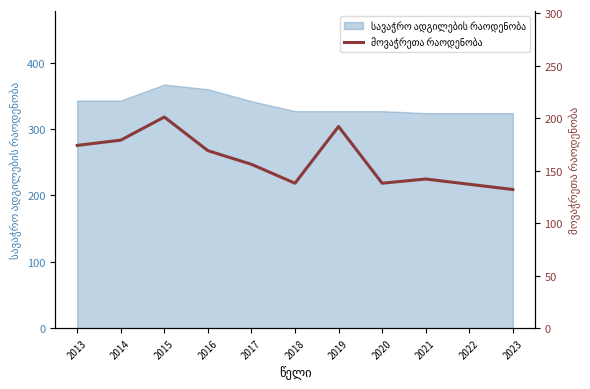

Does the chart have visible grid lines?

No